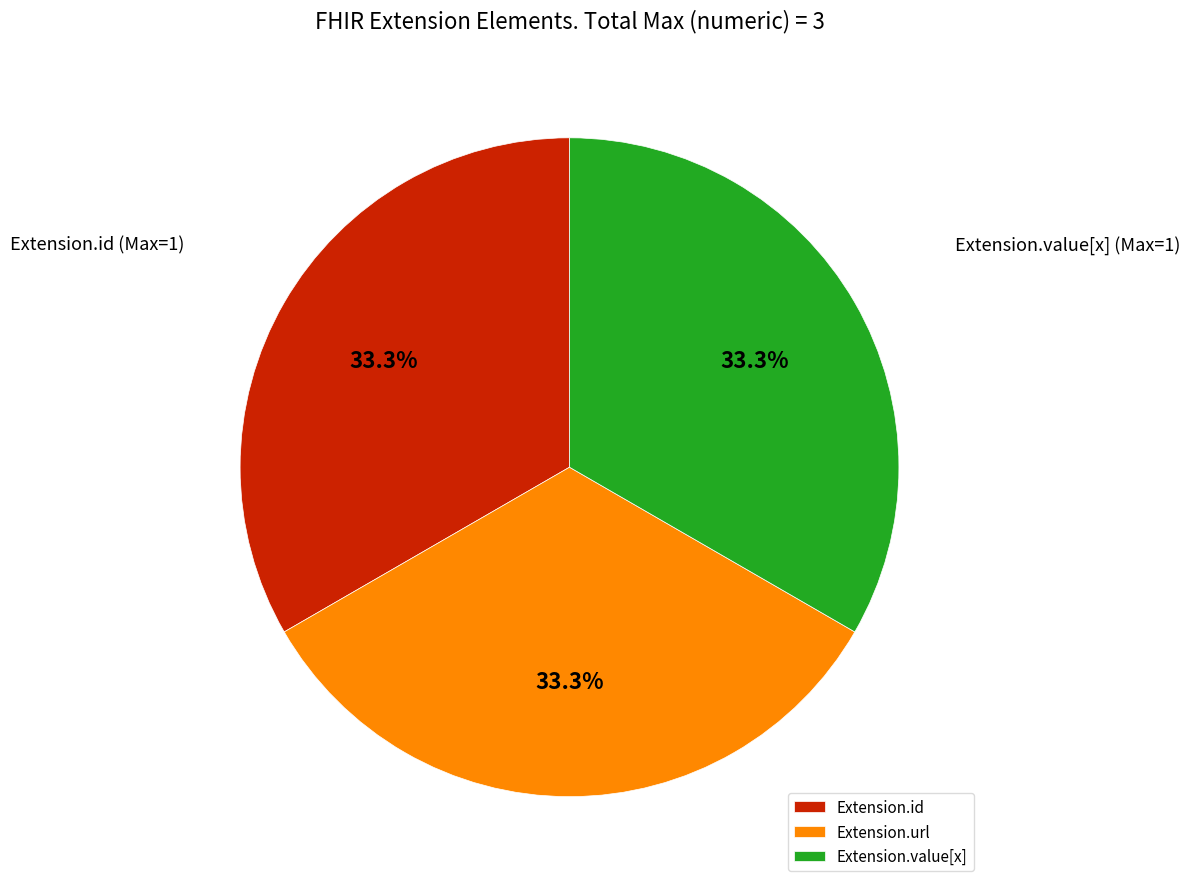

Does Extension.id represent more than half of the total?

No